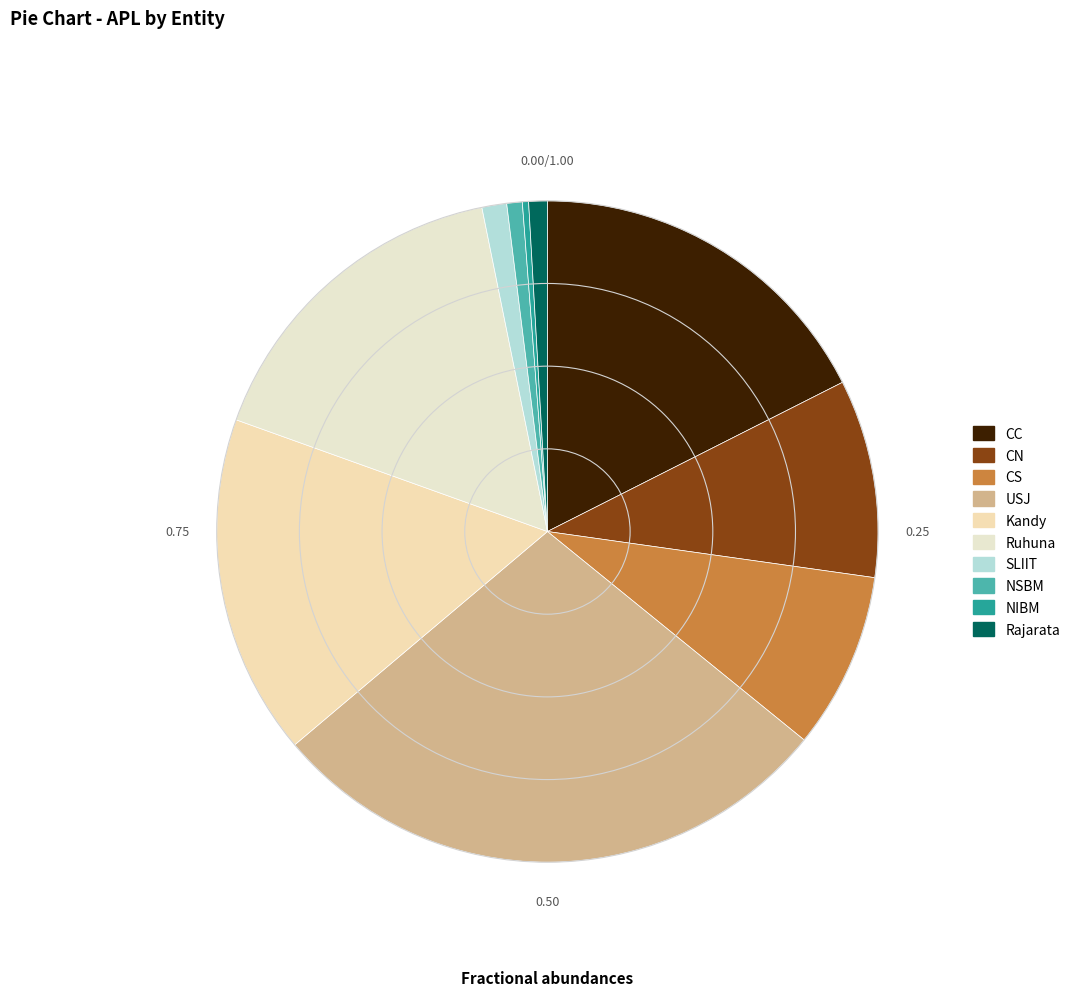

Does CN represent more than half of the total?

No